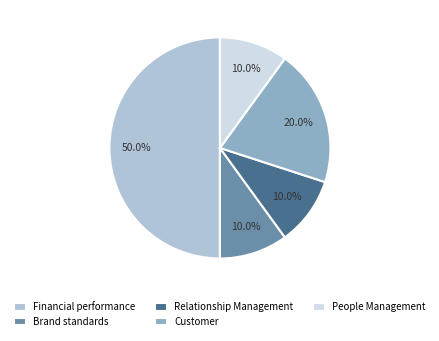

To the nearest percent, what percentage of the pie is People Management?

10%